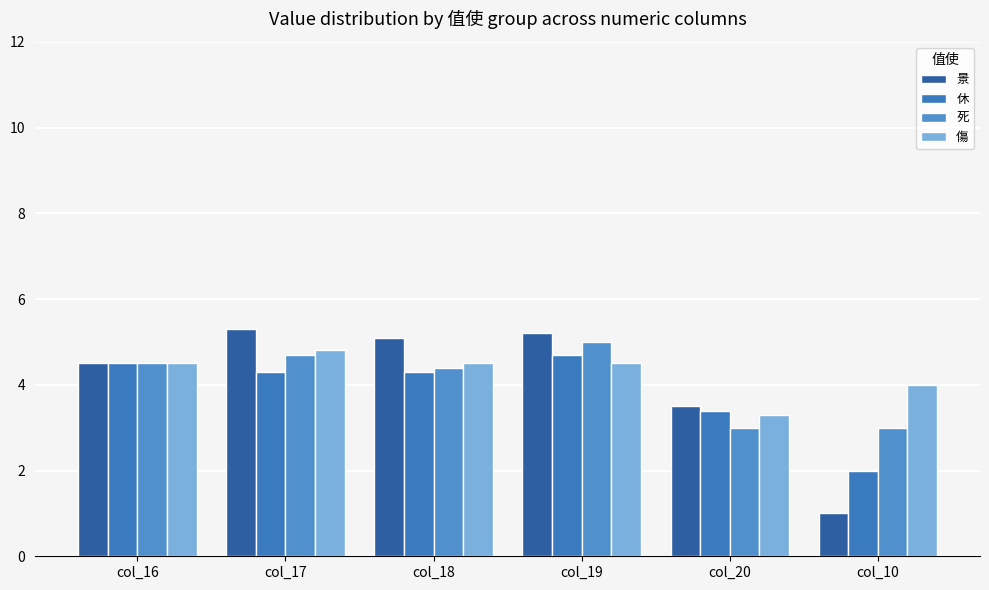

Which series has the largest total across all categories?

傷